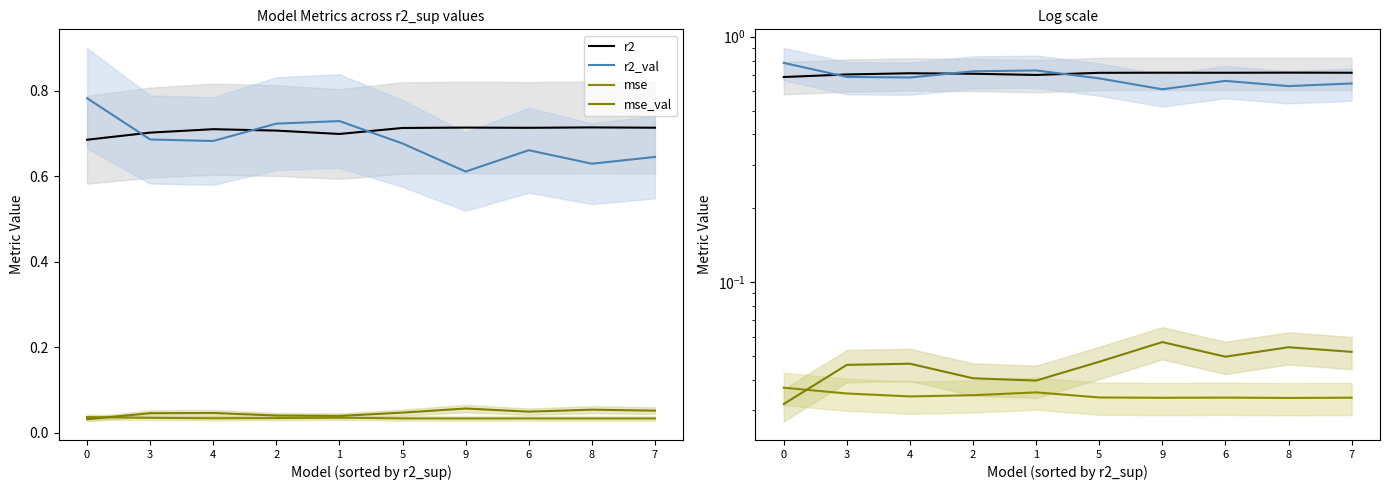

What is the value of the r2_val point at the 2nd from the left?

0.7